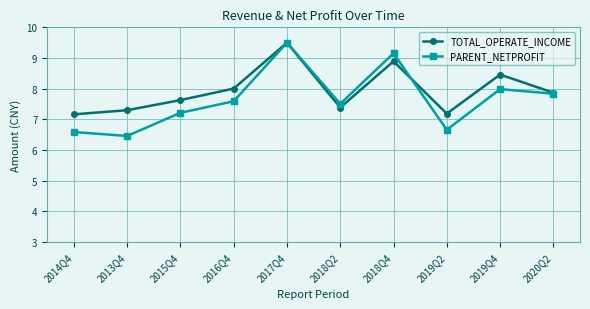

Which series has the largest total across all categories?

TOTAL_OPERATE_INCOME